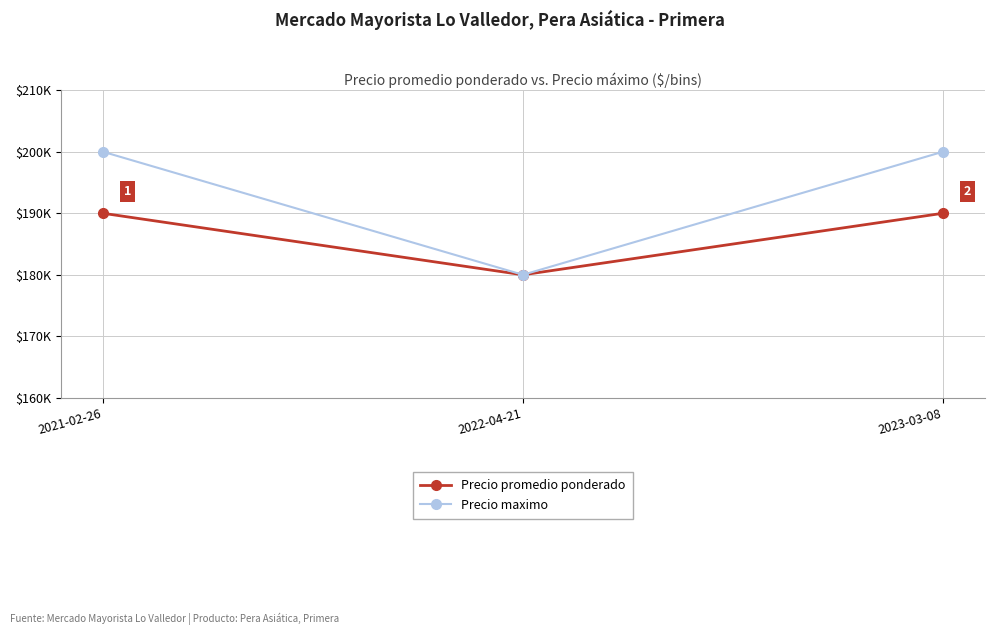

Rank the series at 2021-02-26 from highest to lowest value.

Precio maximo, Precio promedio ponderado